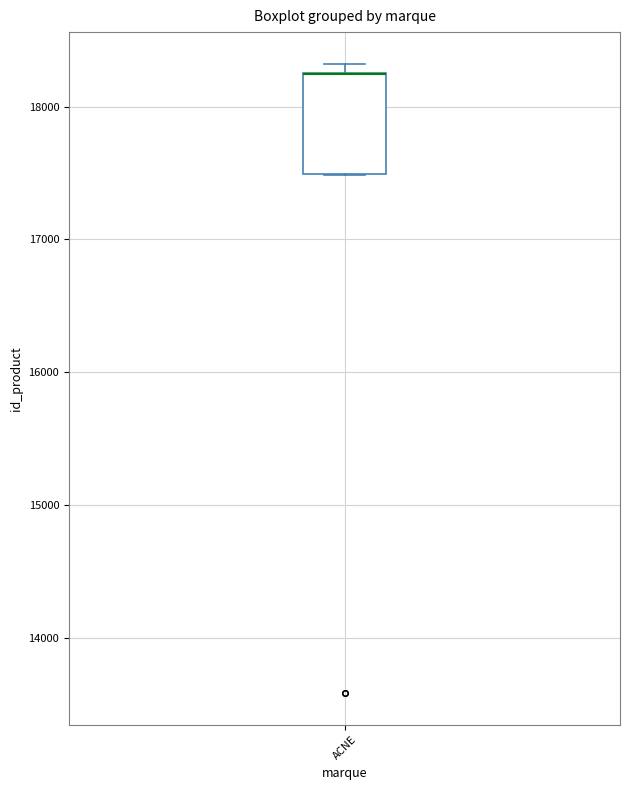

Where is the upper edge of the box for ACNE on the y-axis? The values are not printed on the chart, so give them approximately, as read against the axis.

18300